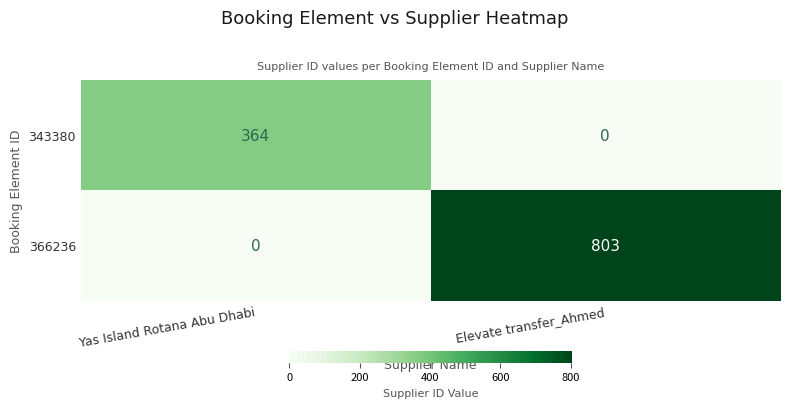

What is the sum of all 343380 values?

364